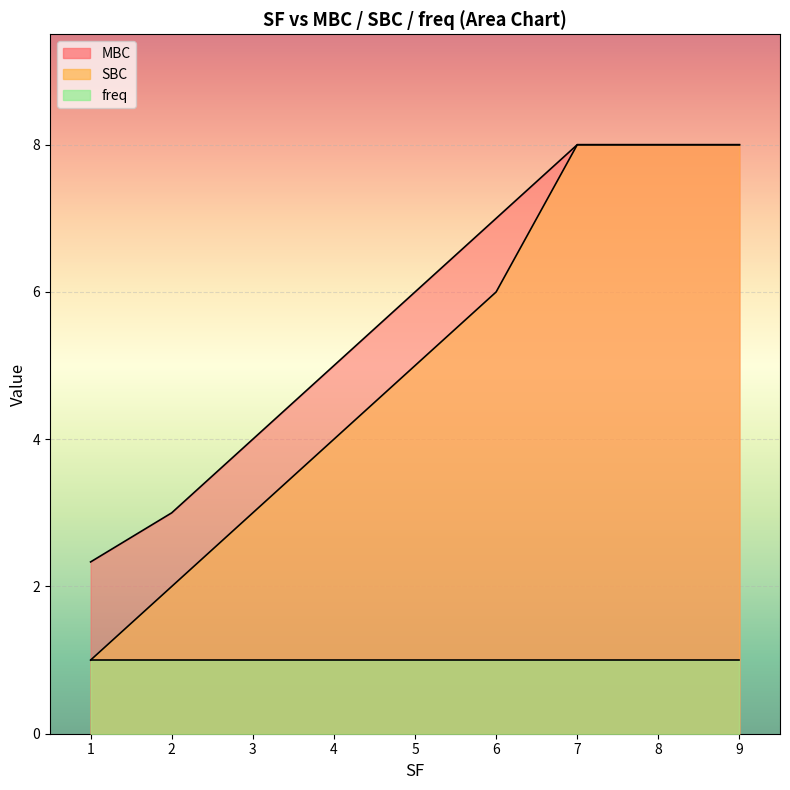

Which series has the largest range (max minus min)?

SBC